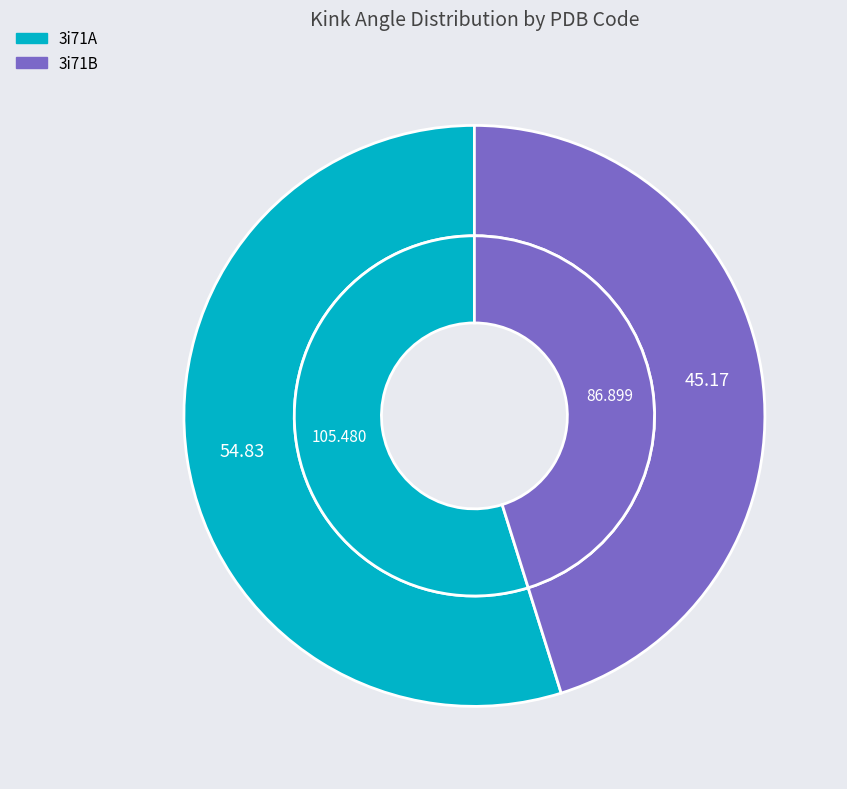

To the nearest percent, what portion does 3i71A represent?

55%